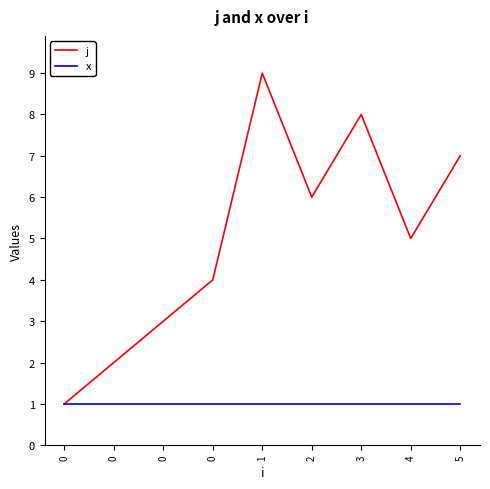

True or false: j and x cross at least once.

False